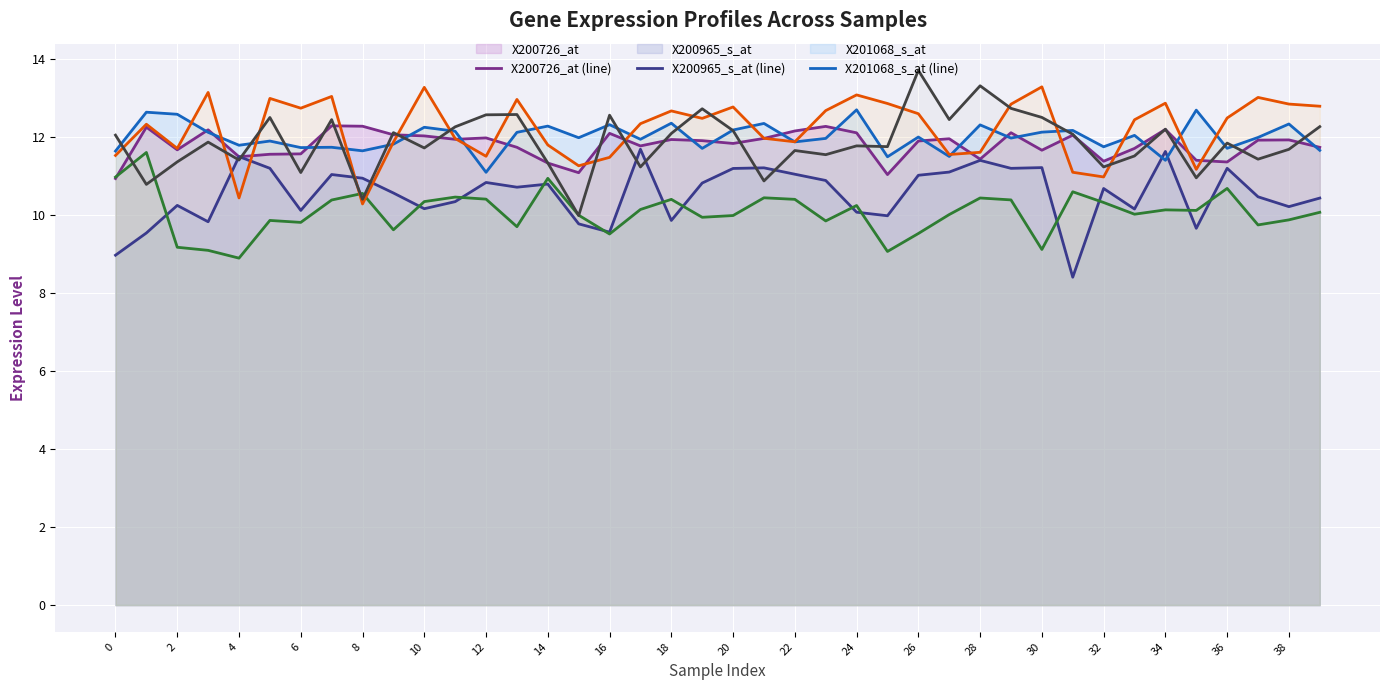

True or false: X201288_at (line) has a value of 11.2 at 35.

True